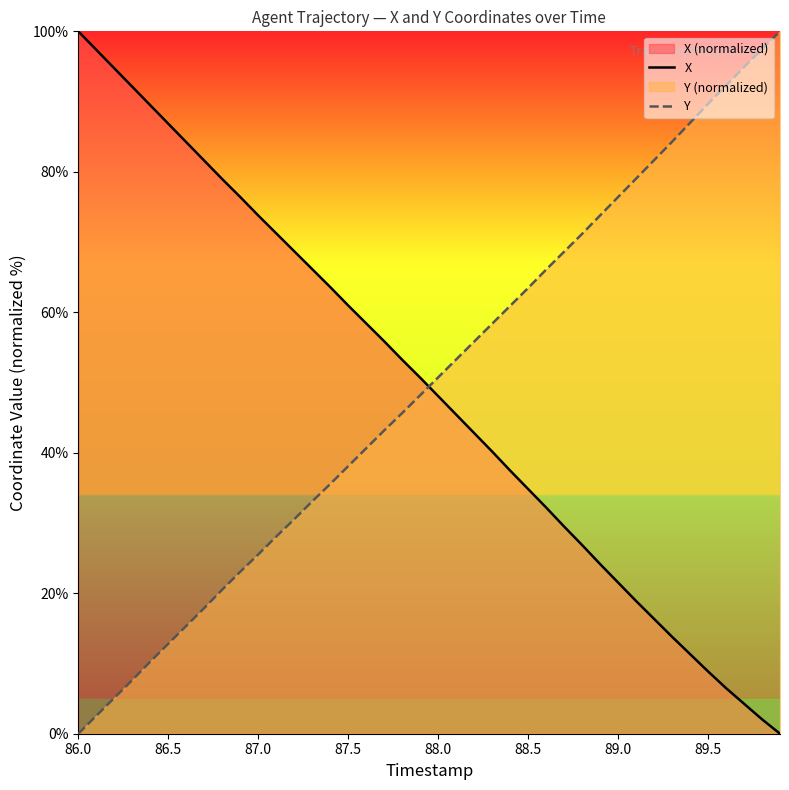

True or false: Y and X intersect in this chart.

True